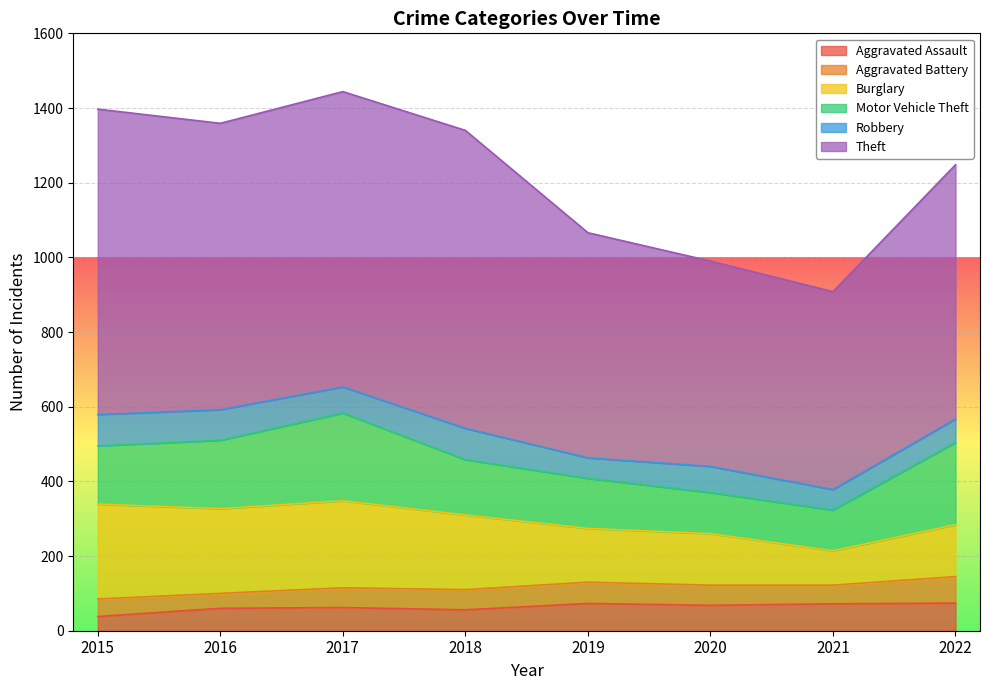

At how many categories does at least one series exceed 291?

8